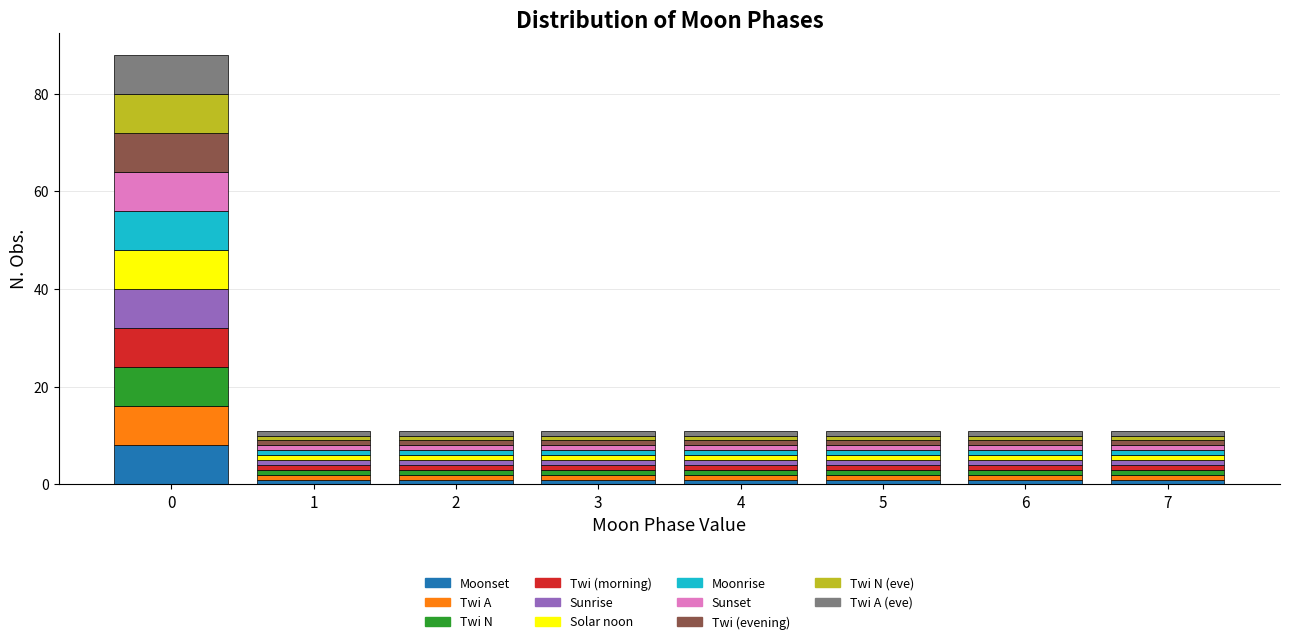

Reading left to right, transcribe this chart: for each stacked bar, give the range it covers on the x-axis and its total height. The values are not printed on the chart, so give them approximately, as read against the axis.

-0.5 to 0.5: 88
0.5 to 1.5: 12
1.5 to 2.5: 12
2.5 to 3.5: 12
3.5 to 4.5: 12
4.5 to 5.5: 12
5.5 to 6.5: 12
6.5 to 7.5: 12